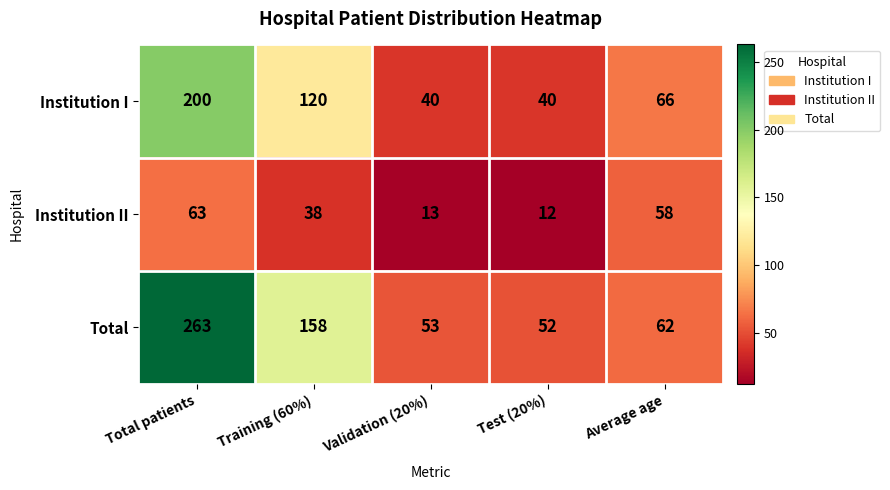

Which series has the largest range (max minus min)?

Total